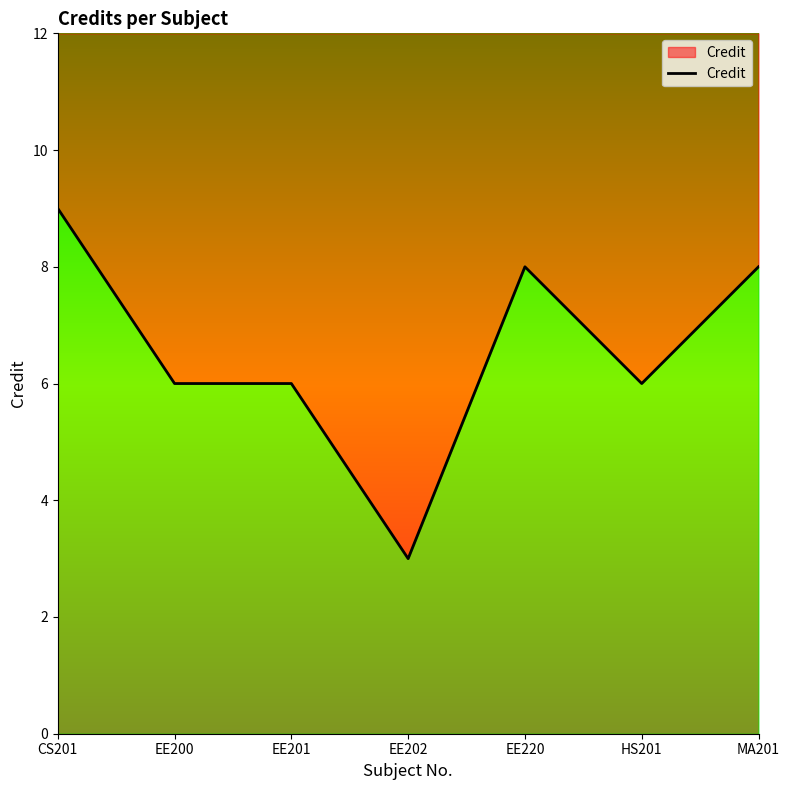

Reading left to right, list all the values displayed in this chart.

9	6	6	3	8	6	8